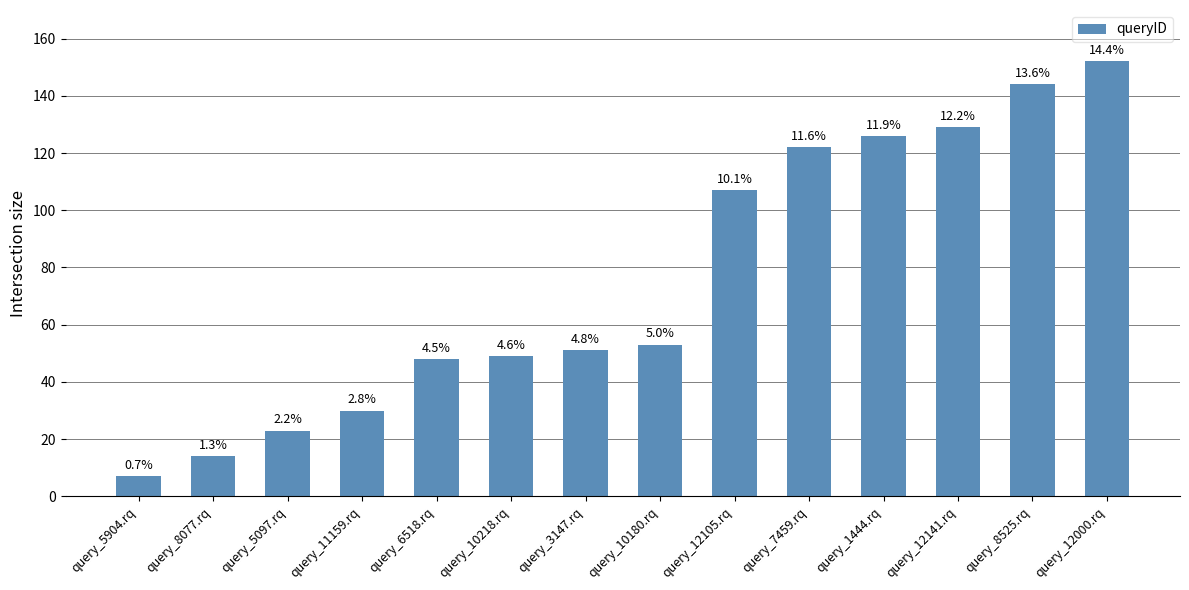

Reading left to right, list all the values displayed in this chart.

7	14	23	30	48	49	51	53	107	122	126	129	144	152